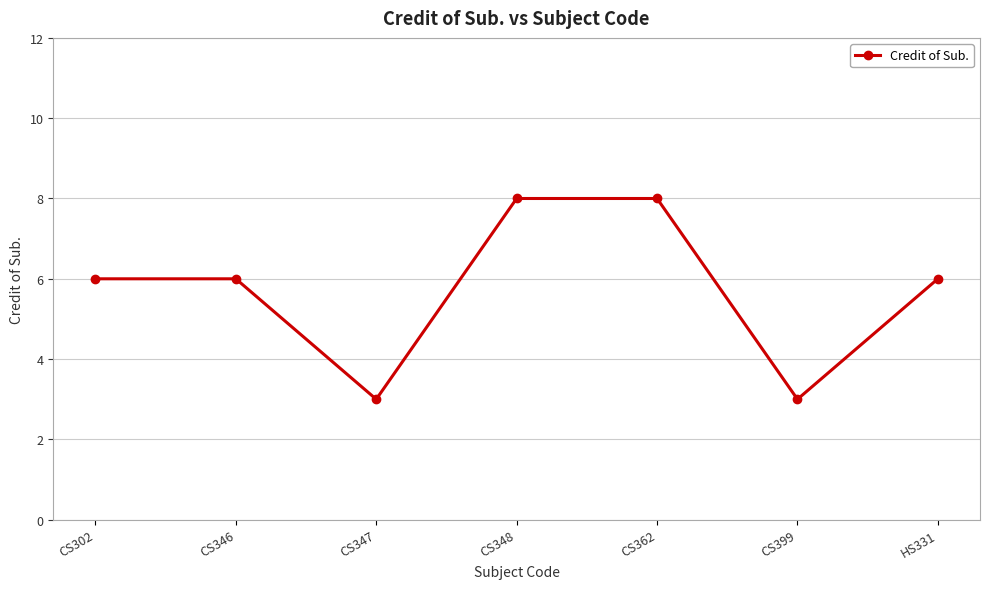

What is the label of the 6th point from the right?

CS346